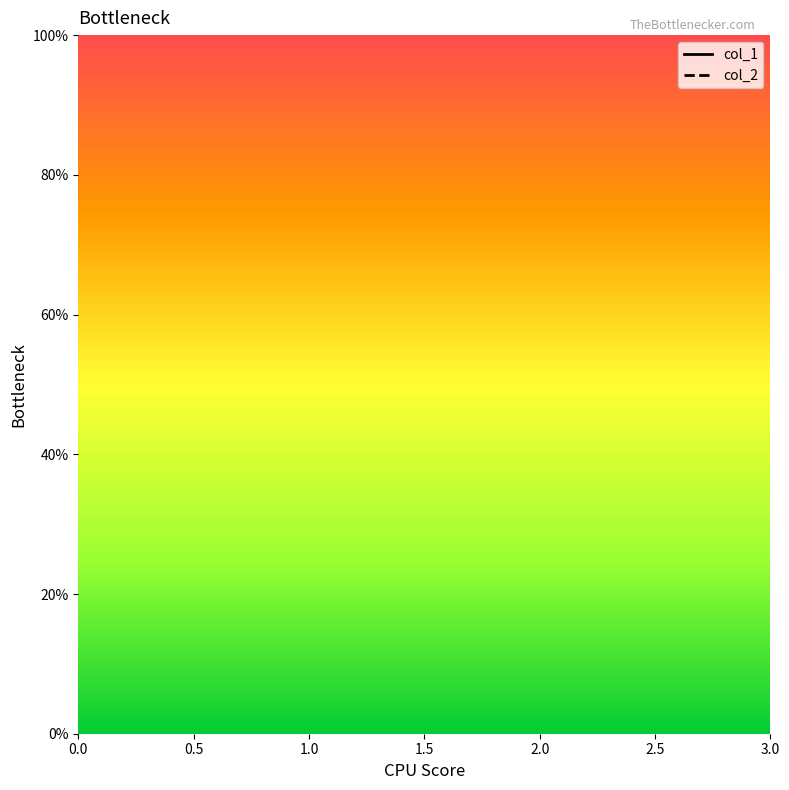

What is the approximate value of col_1 at 0.5?

2